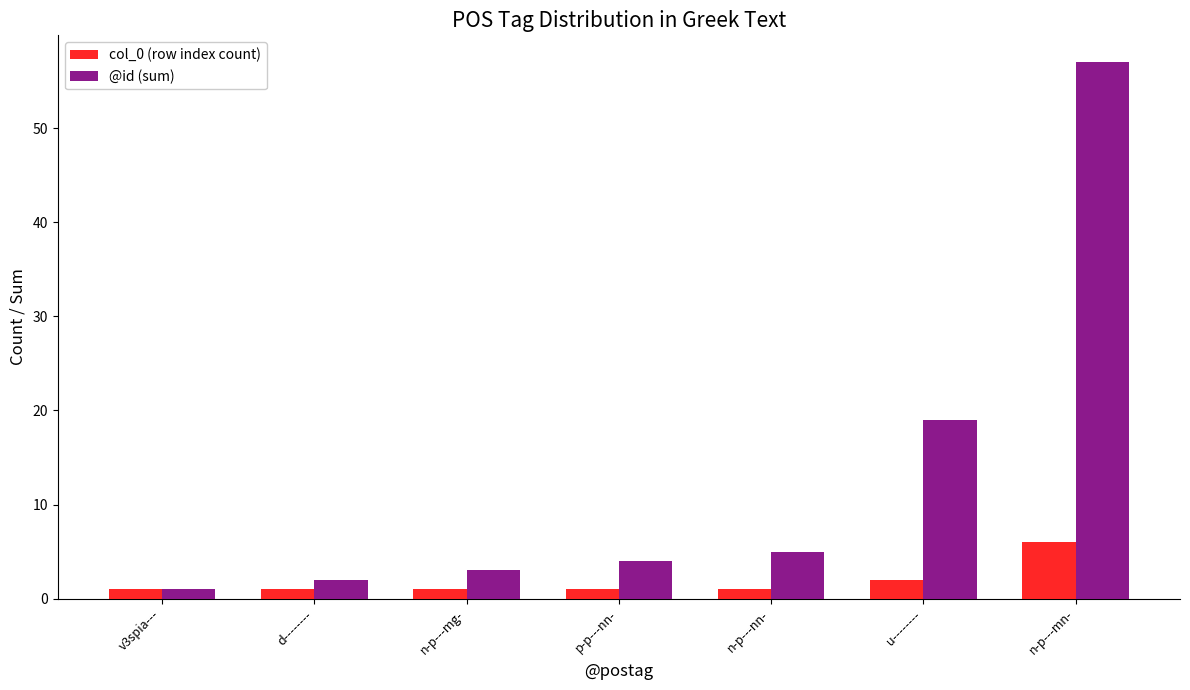

How many values in the @id (sum) series are below 4?

3